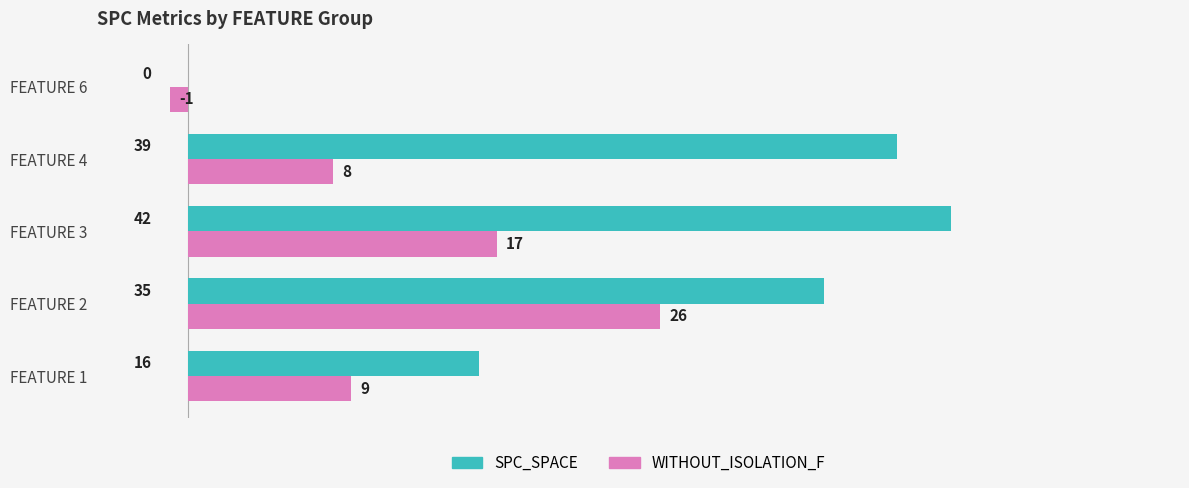

Between FEATURE 1 and FEATURE 2, which series saw the biggest shift?

SPC_SPACE